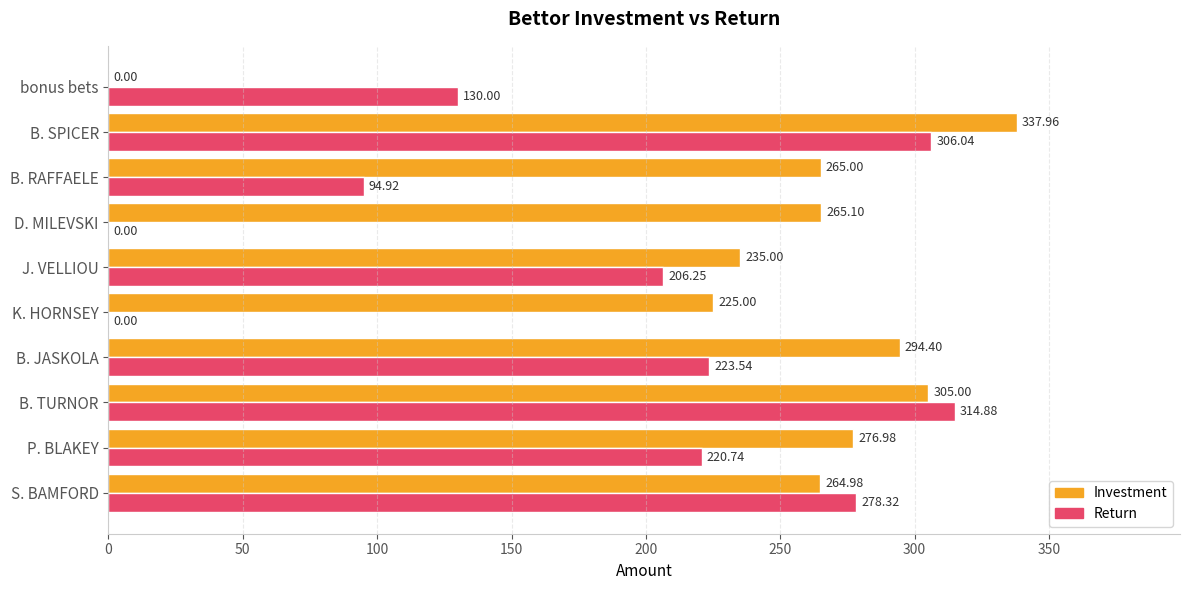

Count the number of data series in this chart.

2